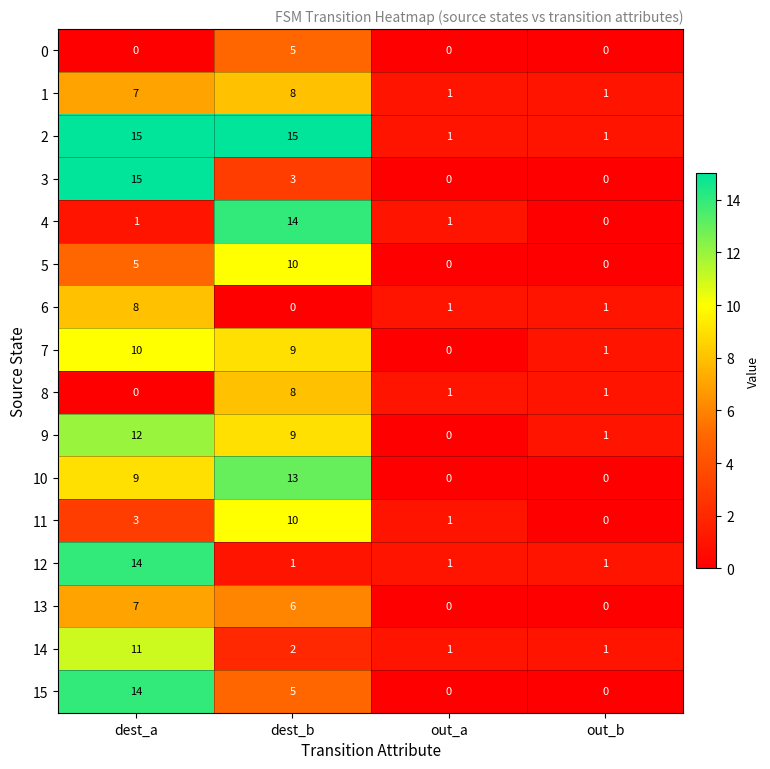

The 14 series shows 1 at out_b. True or false?

True